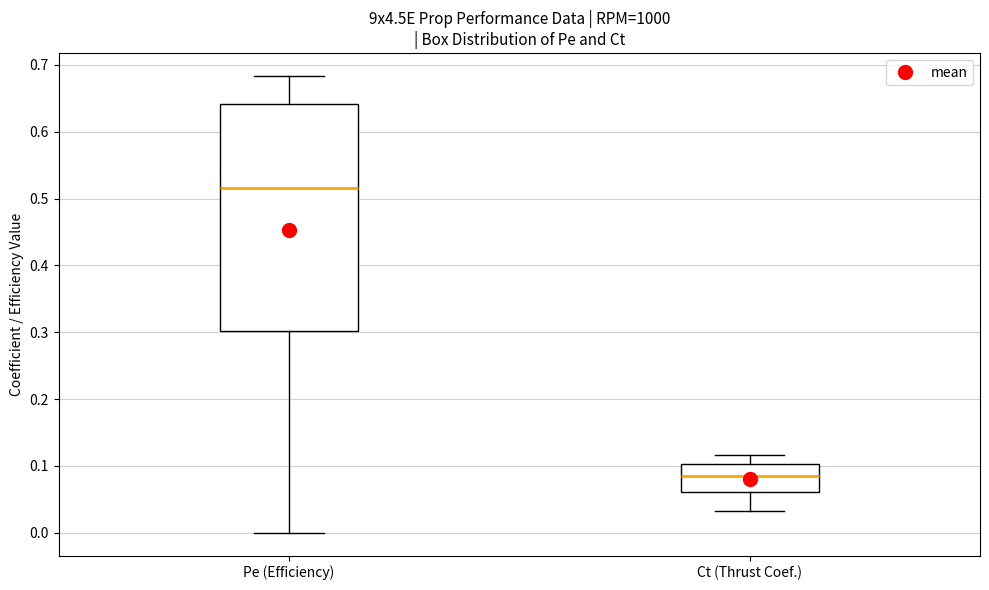

Which box's median line is the highest?

Pe (Efficiency)